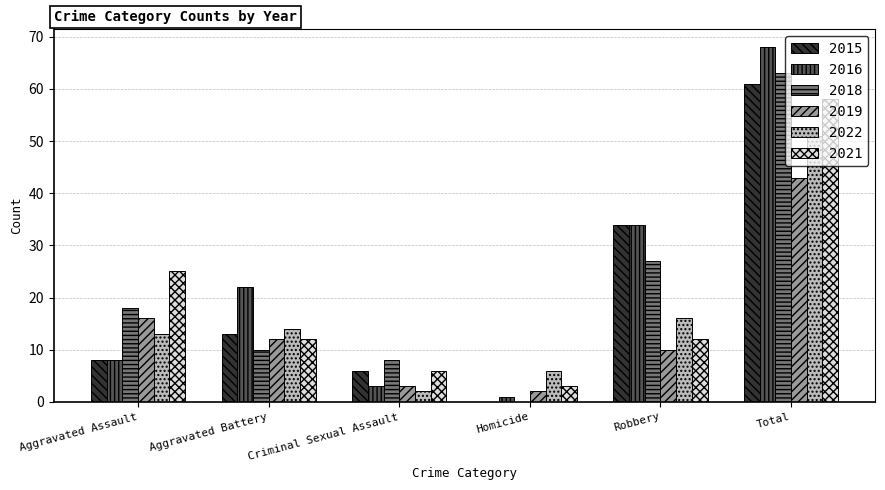

At which category does the chart reach its peak across all series?

Total